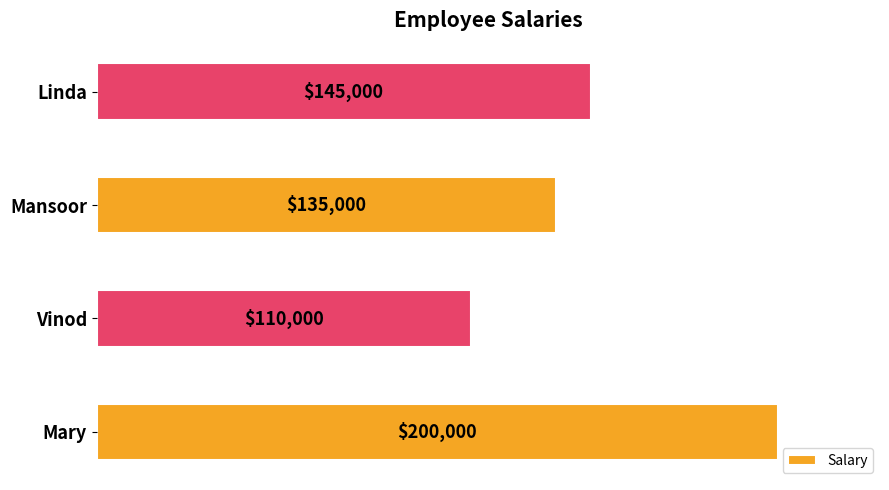

How many categories are shown in the chart?

4